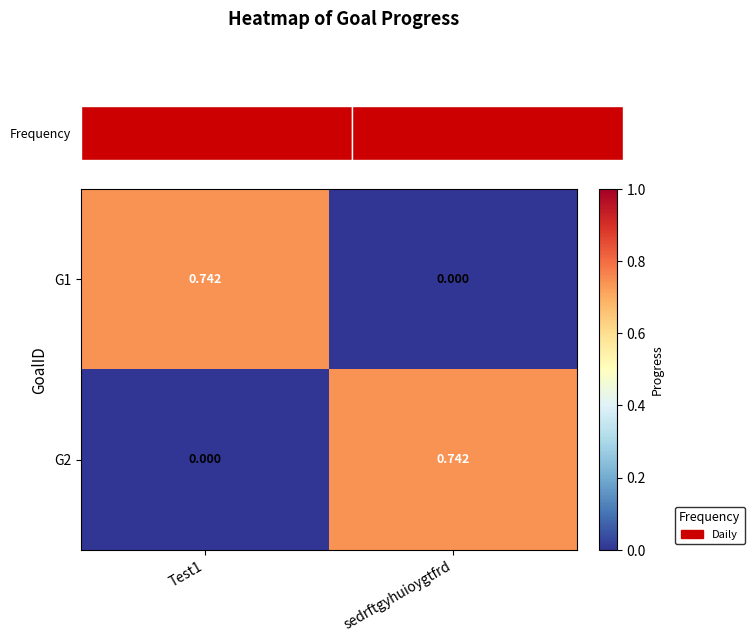

Which series changed the most between Test1 and sedrftgyhuioygtfrd?

G1